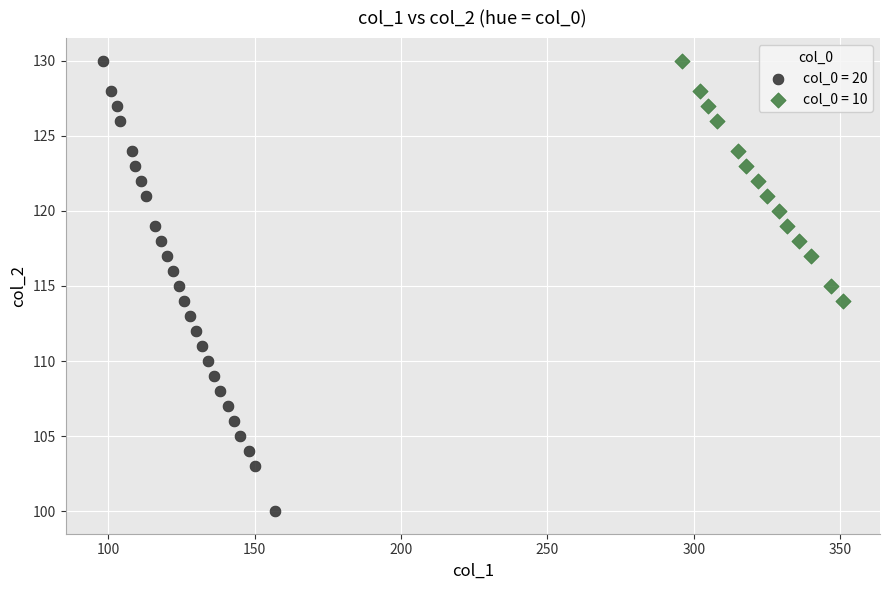

Which series has the largest Y range (max minus min)?

col_0 = 20